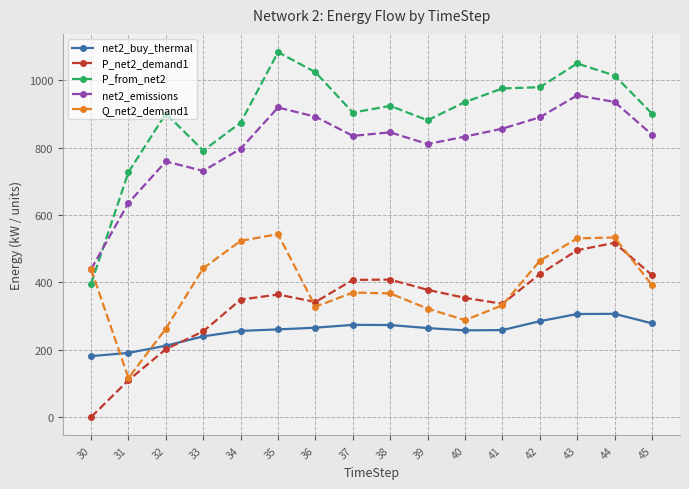

What value does the net2_emissions series have at 43?

955.6